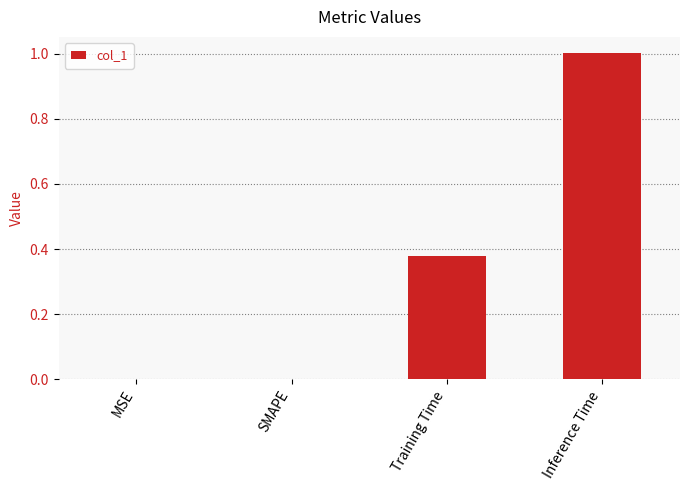

Which label corresponds to the largest value in the chart?

Inference Time